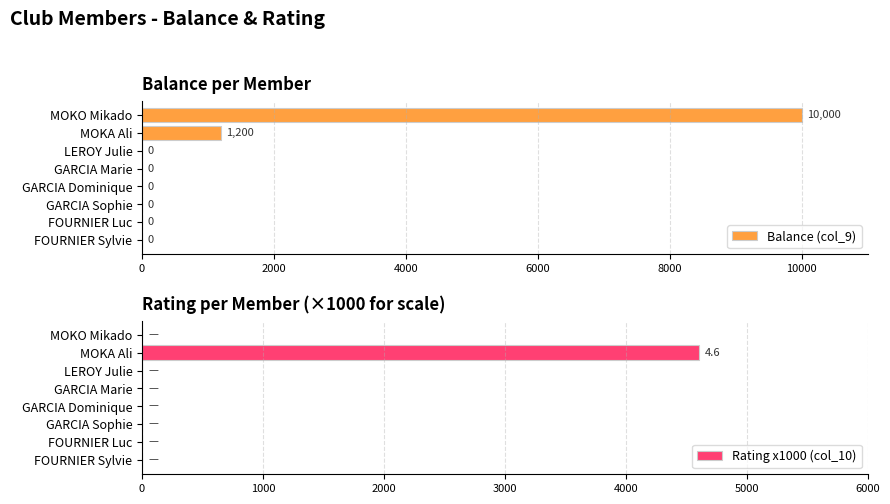

What is the average value of the Rating x1000 (col_10) series?

575